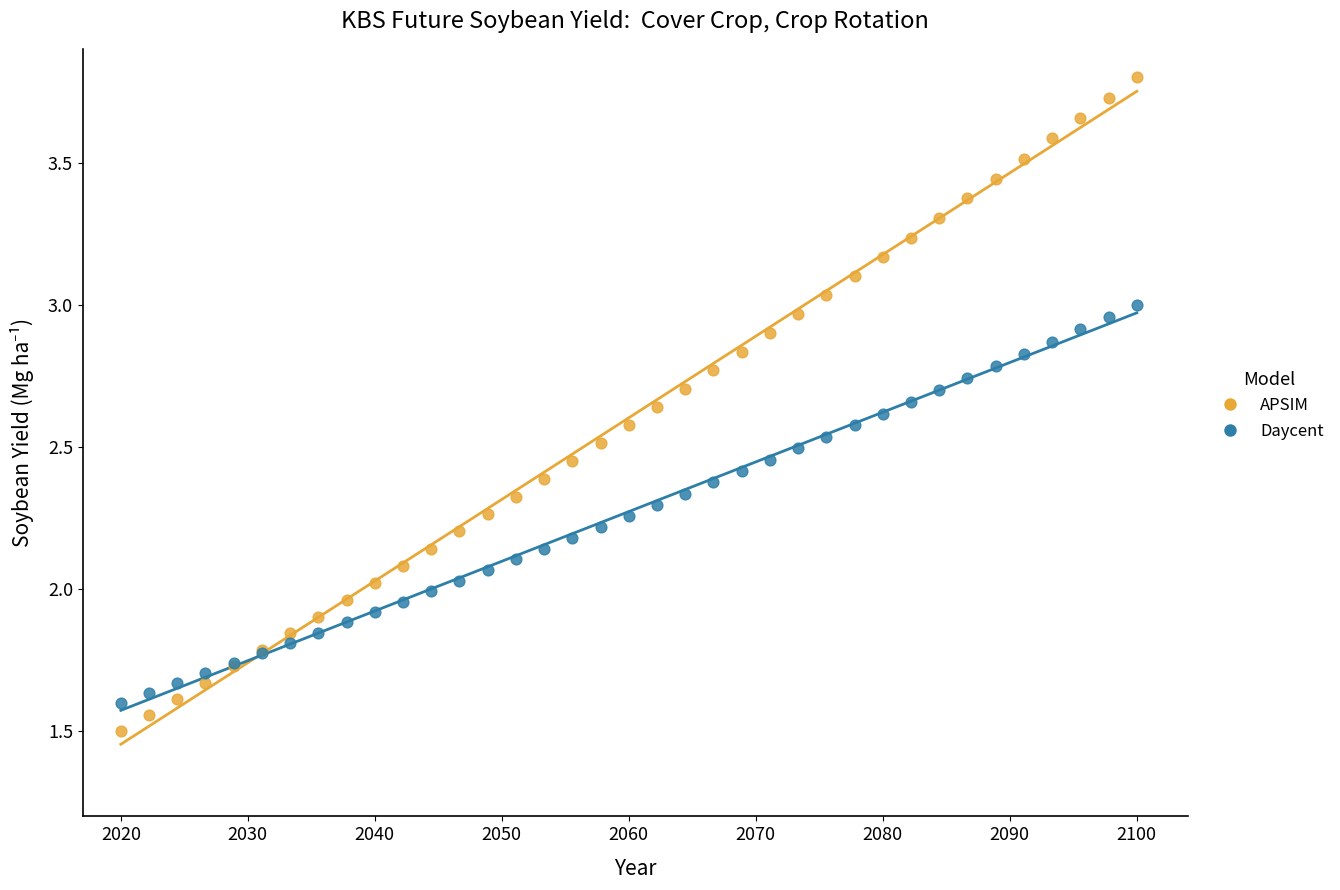

Which series reaches the minimum Y coordinate?

APSIM